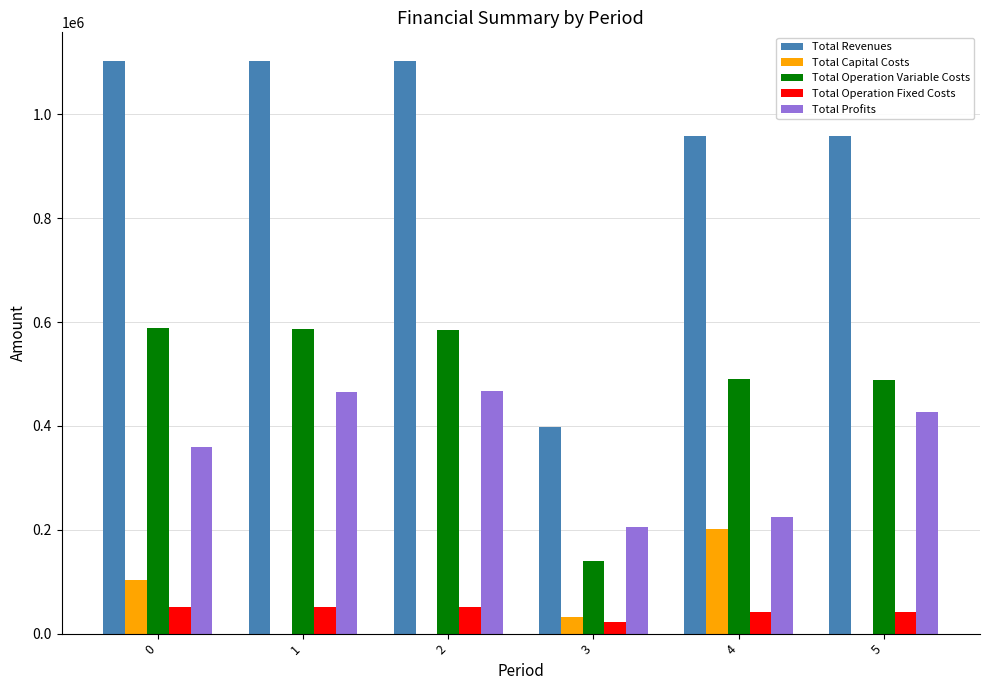

Is the value of Total Operation Variable Costs at 3 greater than the value of Total Capital Costs at 5?

Yes